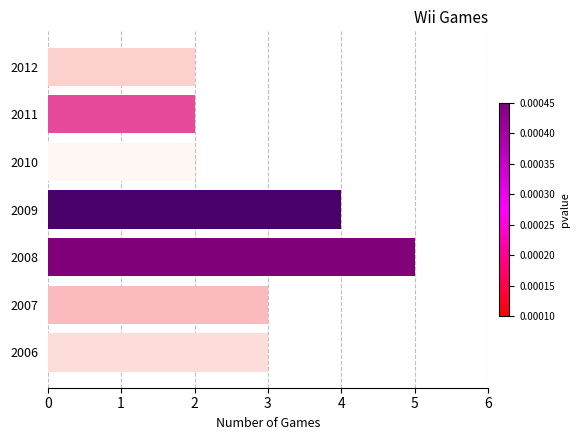

Are the bars horizontal?

Yes